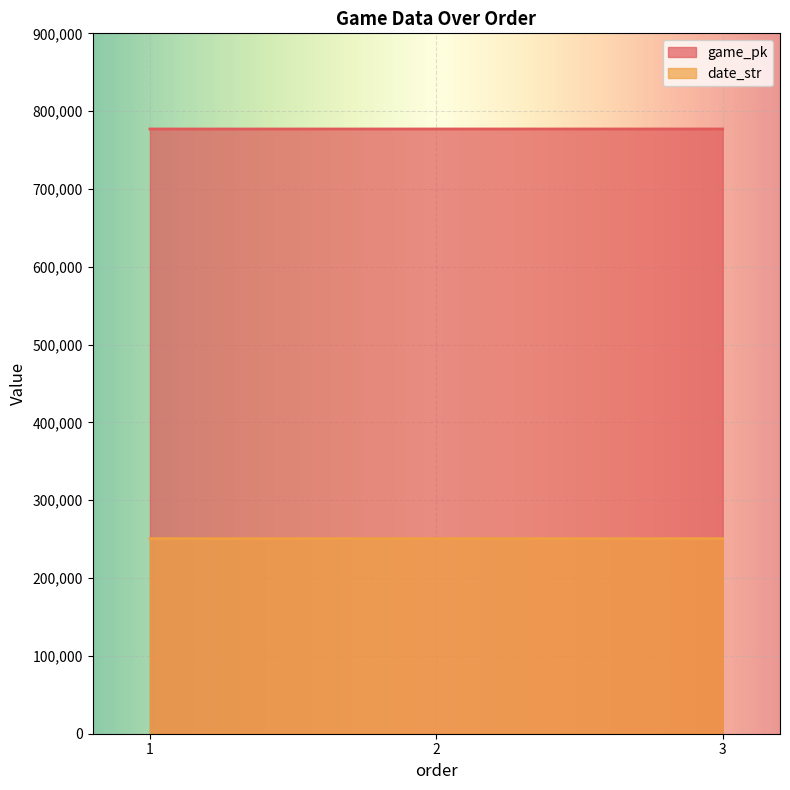

Which label corresponds to the largest value in the chart?

3